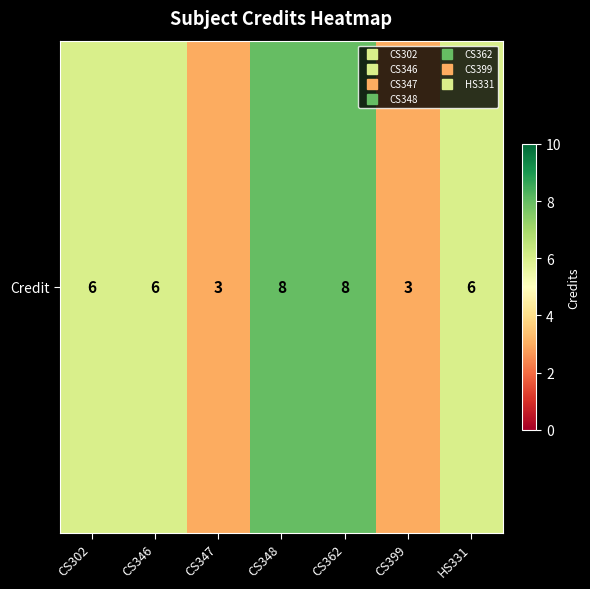

Reading left to right, transcribe all the data shown in this chart.

CS302=6	CS346=6	CS347=3	CS348=8	CS362=8	CS399=3	HS331=6